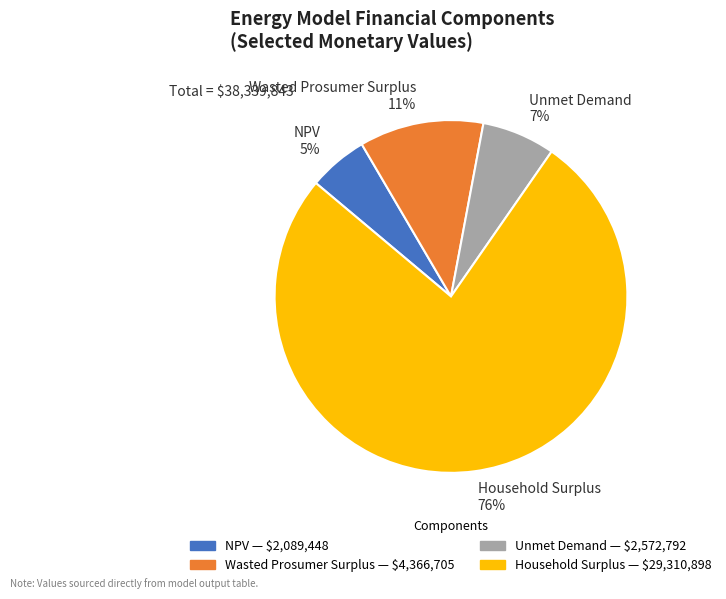

Is the sum of Unmet Demand 7% and Wasted Prosumer Surplus 11% greater than half?

No